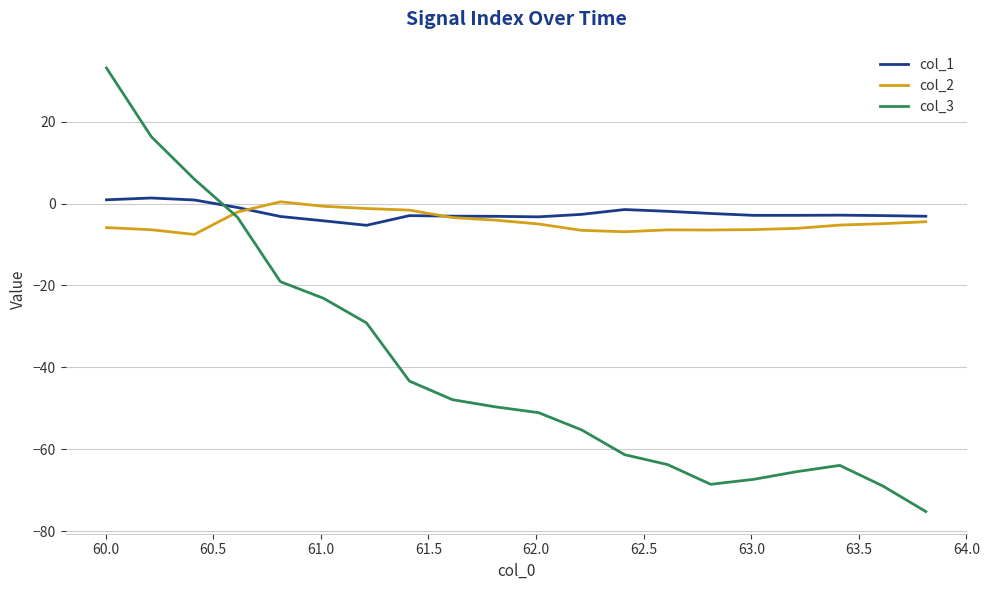

Which series has the largest range (max minus min)?

col_3